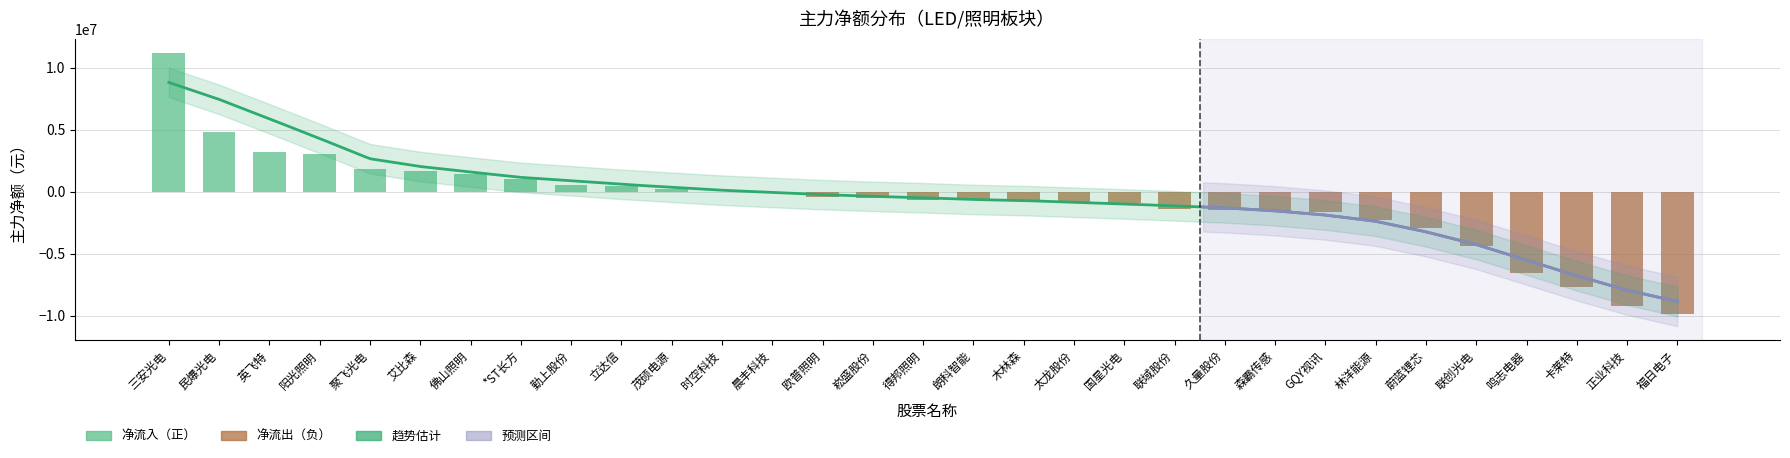

Reading right to left, transcribe all the data shown in this chart.

福日电子=-9891603	正业科技=-9172549	卡莱特=-7699235	鸣志电器=-6547261	联创光电=-4364449	蔚蓝锂芯=-2946644	林洋能源=-2292446	GQY视讯=-1635689	森霸传感=-1549625	久量股份=-1447576	联域股份=-1351711	国星光电=-899998	太龙股份=-852760	木林森=-673867	朗科智能=-629166	得邦照明=-622256	崧盛股份=-530779	欧普照明=-392913	晨丰科技=0	时空科技=0	茂硕电源=192763	立达信=452044	勤上股份=545469	*ST长方=1029580	佛山照明=1441879	艾比森=1704862	聚飞光电=1846214	阳光照明=3028726	英飞特=3228200	民爆光电=4794372	三安光电=11239241